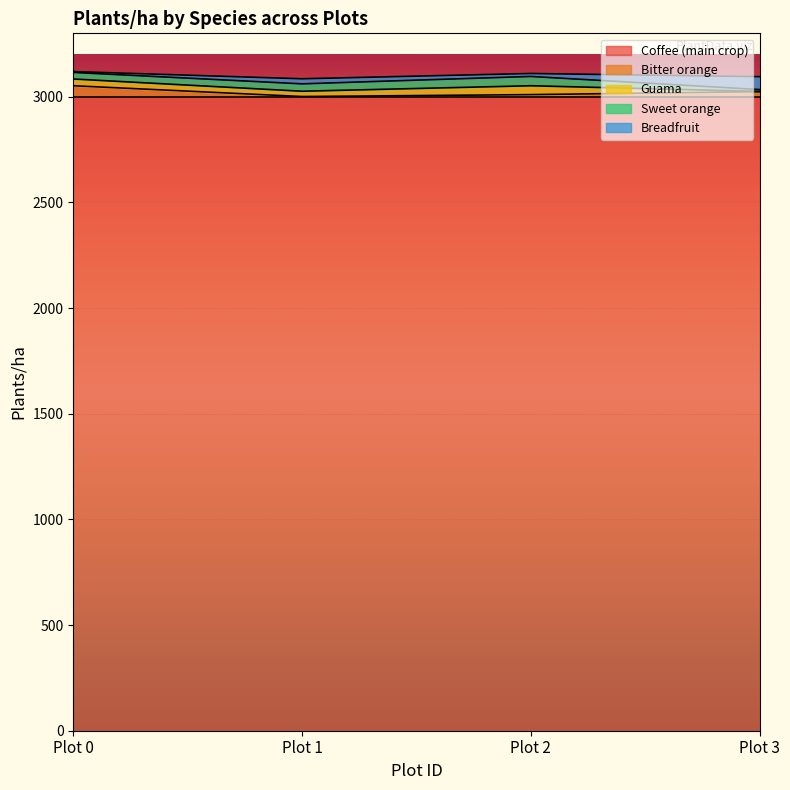

How many data points does each series have?

4